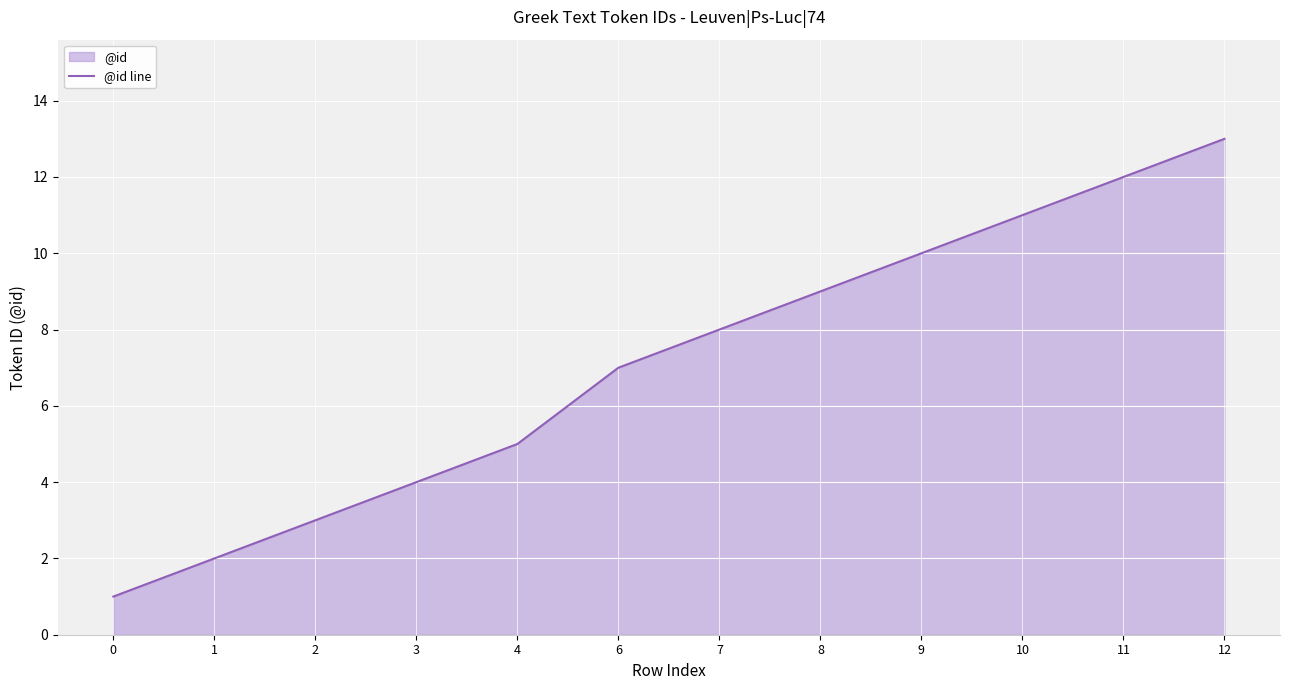

Reading left to right, transcribe all the data shown in this chart.

0=1	1=2	2=3	3=4	4=5	6=7	7=8	8=9	9=10	10=11	11=12	12=13